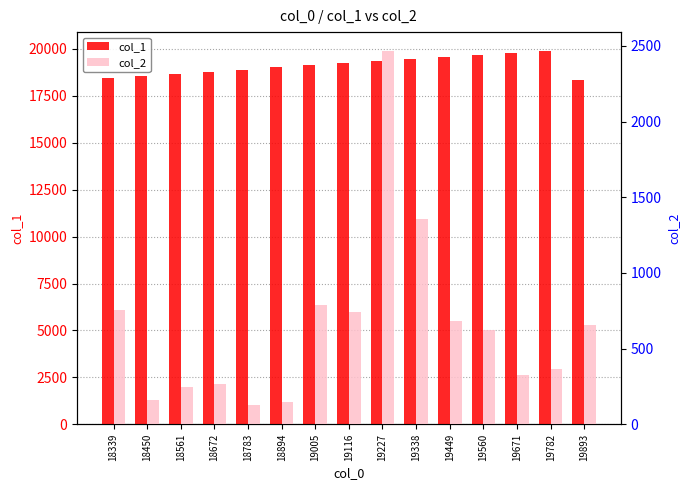

What is the difference between the highest and lowest values at 19227?

16870